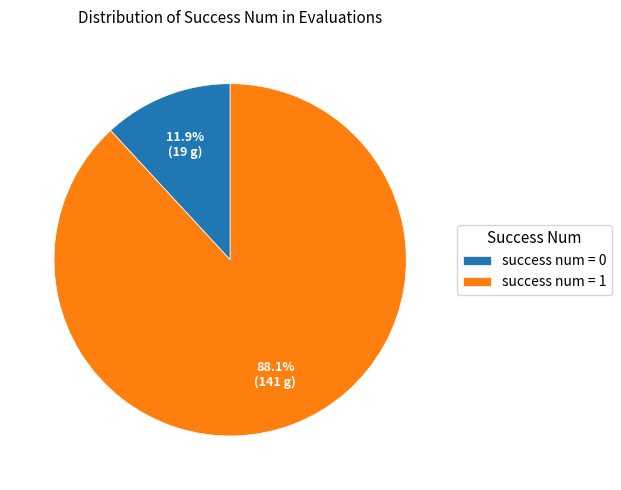

Count the number of slices in the pie.

2